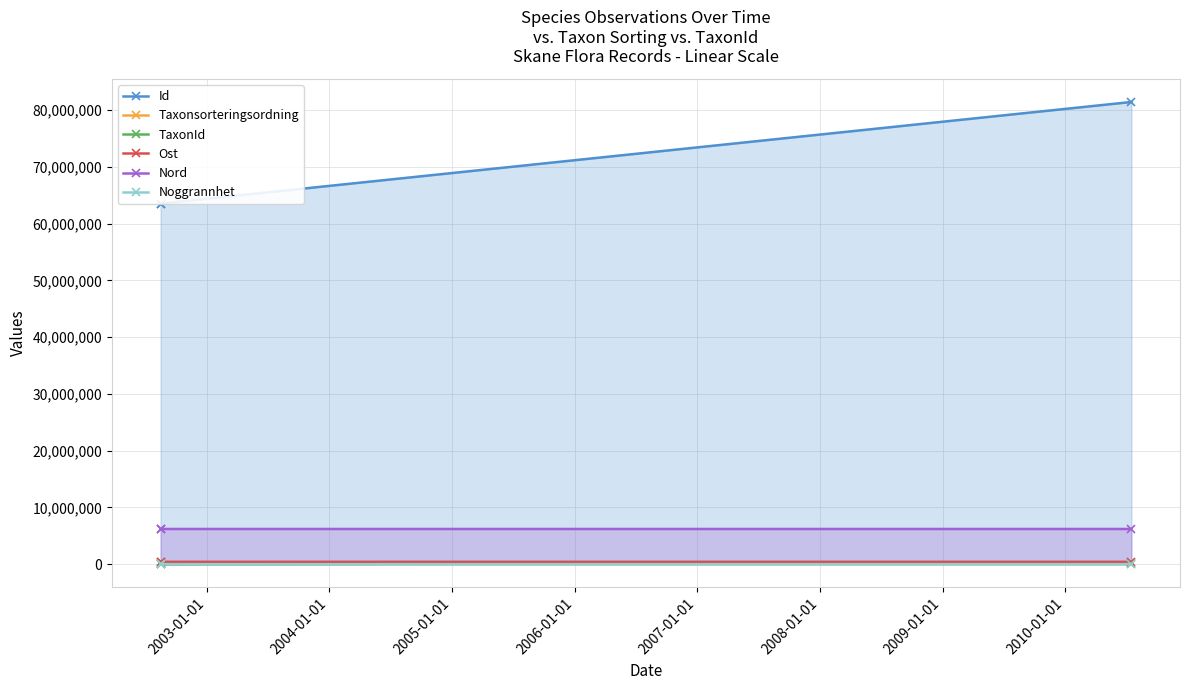

How many lines are shown in the chart?

6